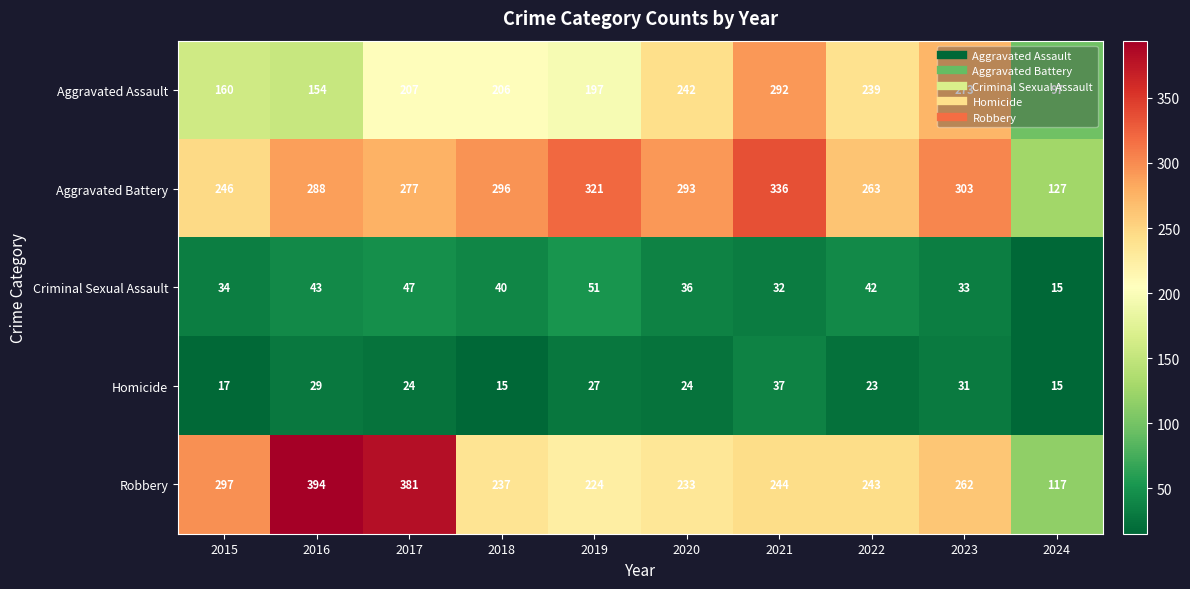

What is the difference between the highest and lowest values at 2023?

272